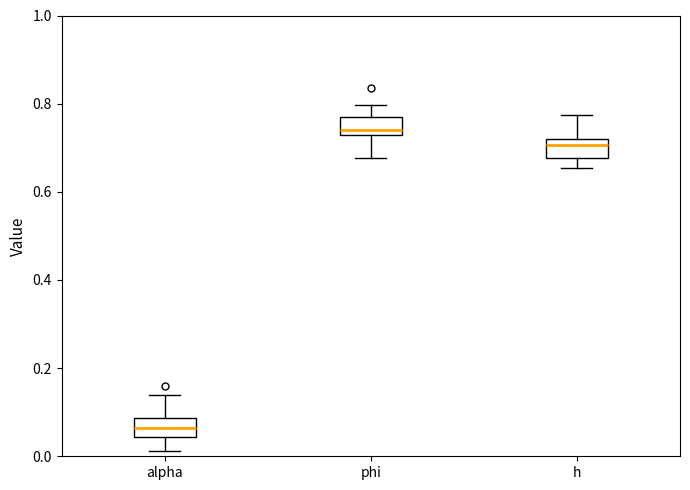

Reading left to right, transcribe this box plot: for each box, give where its median line is, the range the box spans, and where its two whiskers end, as read against the y-axis. The values are not printed on the chart, so give them approximately, as read against the axis.

alpha: median 0.06, box 0.04 to 0.08, whiskers 0.02 to 0.14
phi: median 0.74, box 0.72 to 0.78, whiskers 0.68 to 0.80
h: median 0.70, box 0.68 to 0.72, whiskers 0.66 to 0.78